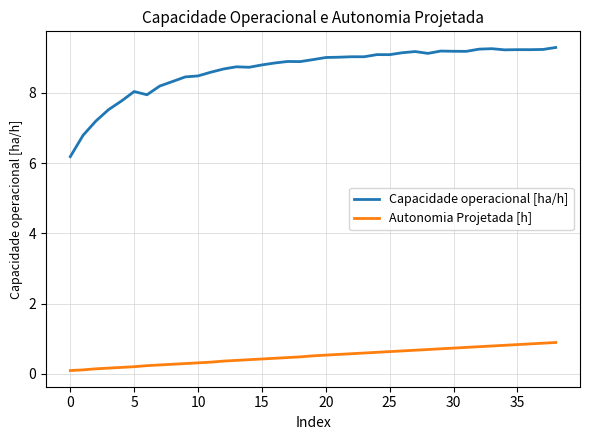

What is the sum of all Autonomia Projetada [h] values?

19.5